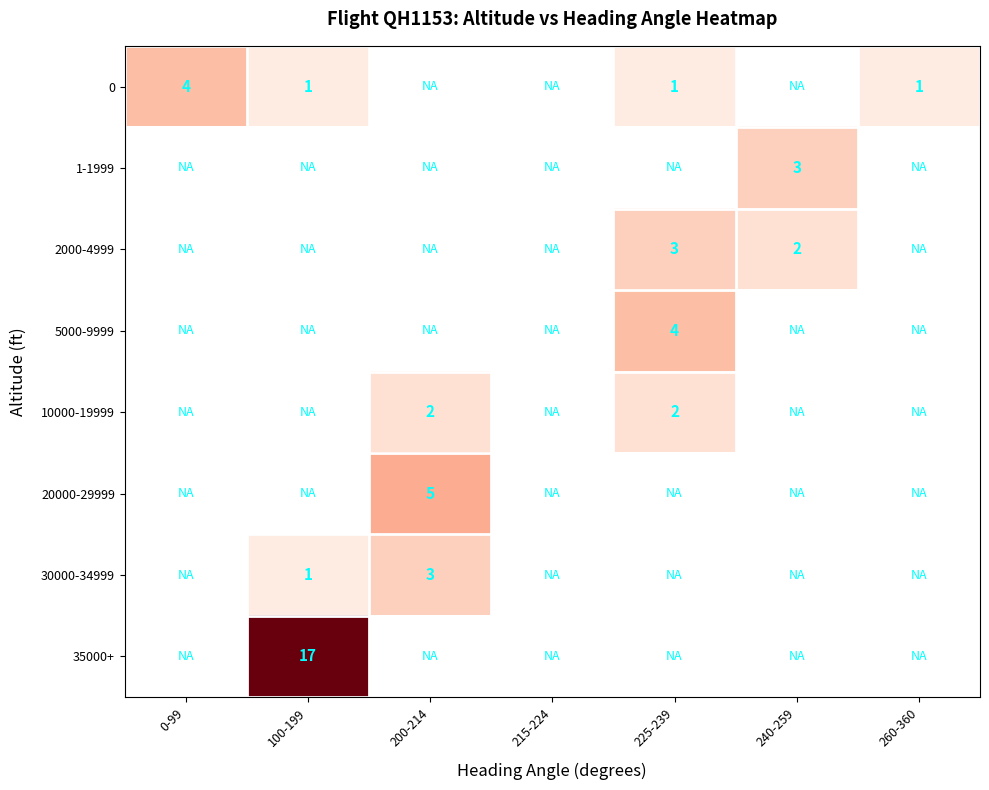

The 2000-4999 series shows 2 at 240-259. True or false?

True